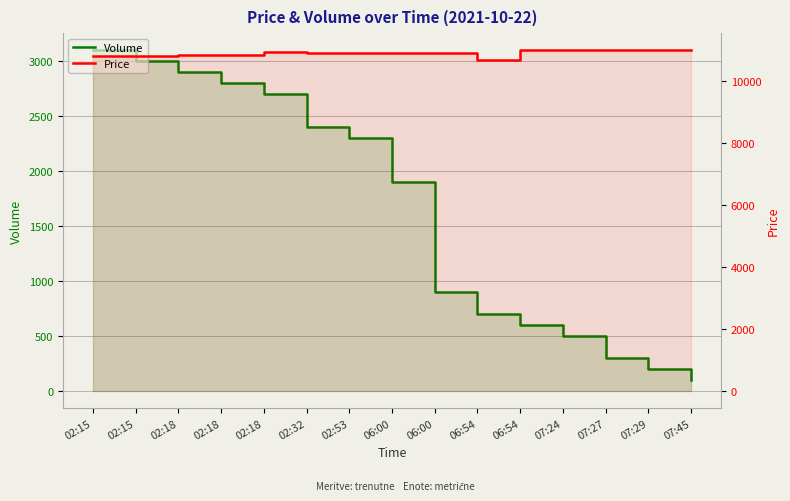

The Volume series shows 100 at 07:29. True or false?

False